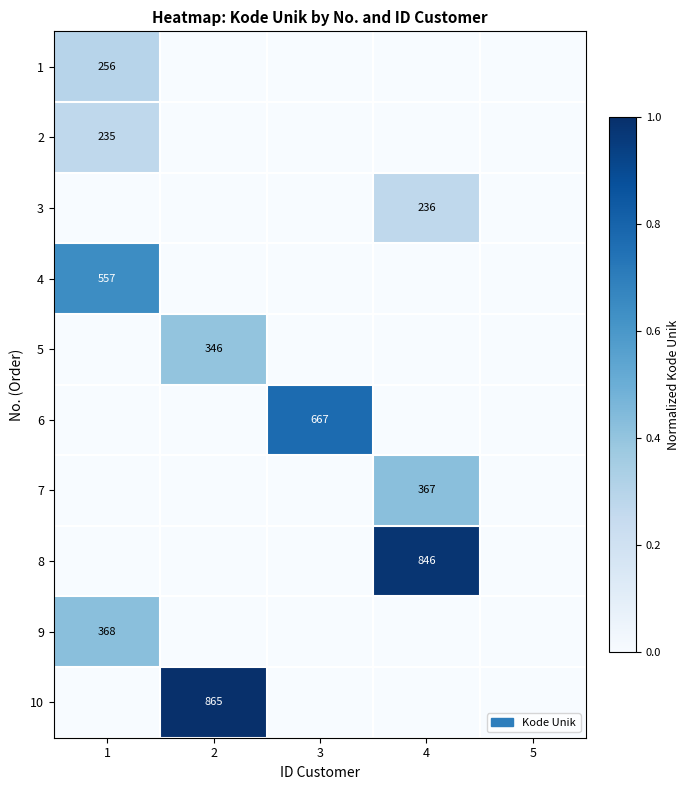

At how many categories does at least one series exceed 0?

4